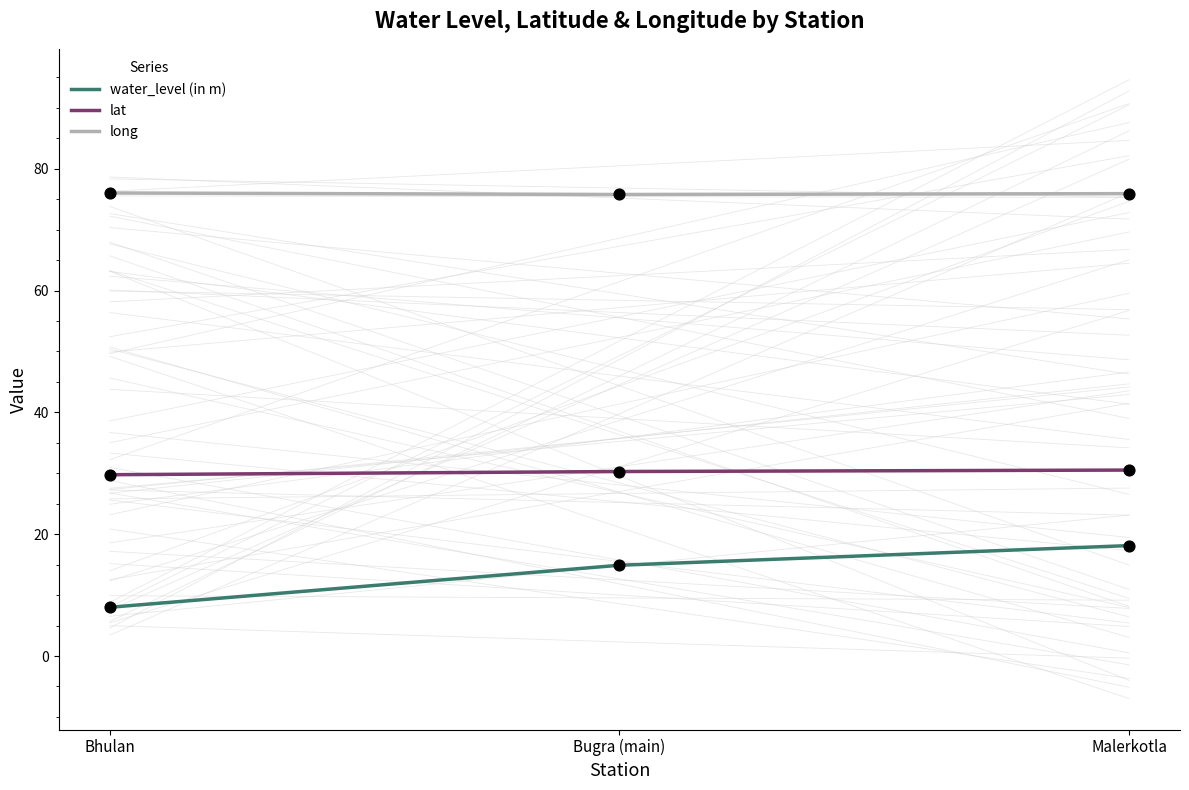

What is the total value across all series at Bugra (main)?

120.9